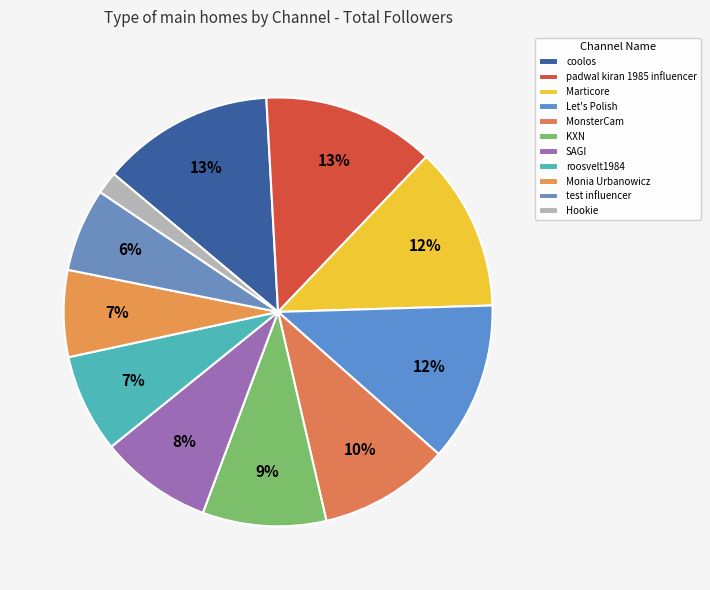

Count the number of slices in the pie.

11